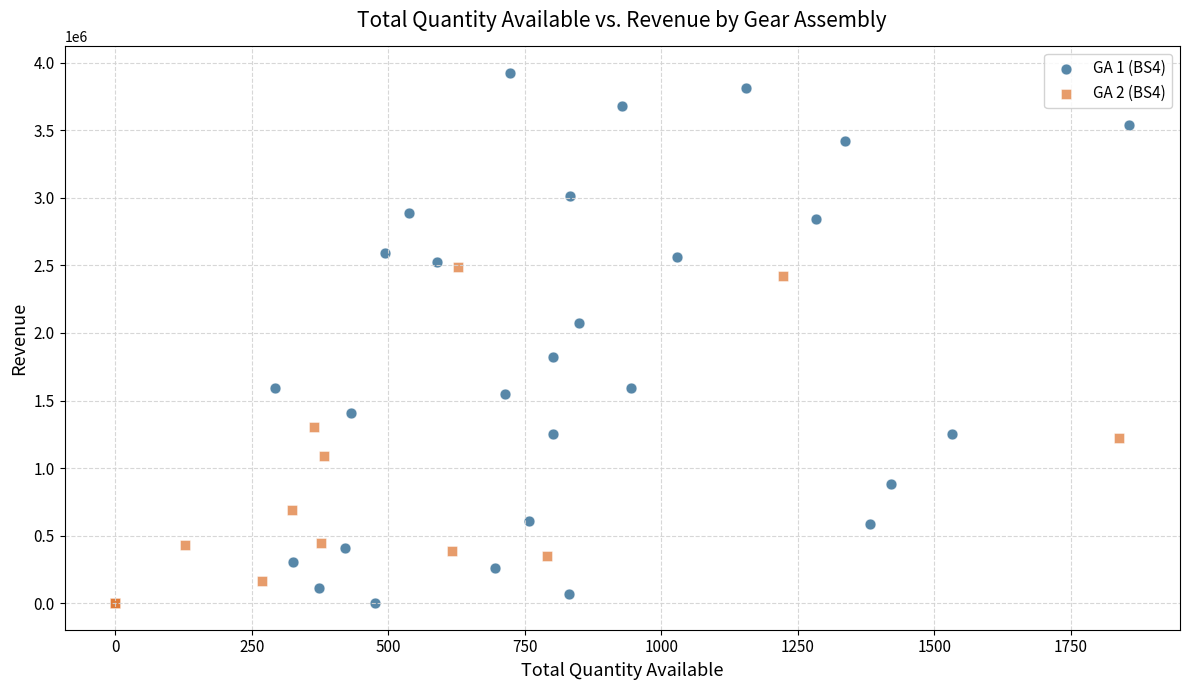

Which series has the widest spread of Y values?

GA 1 (BS4)